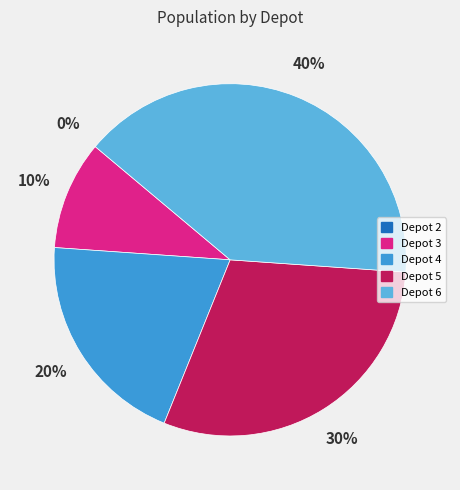

Which category has the biggest portion of the pie?

Depot 6